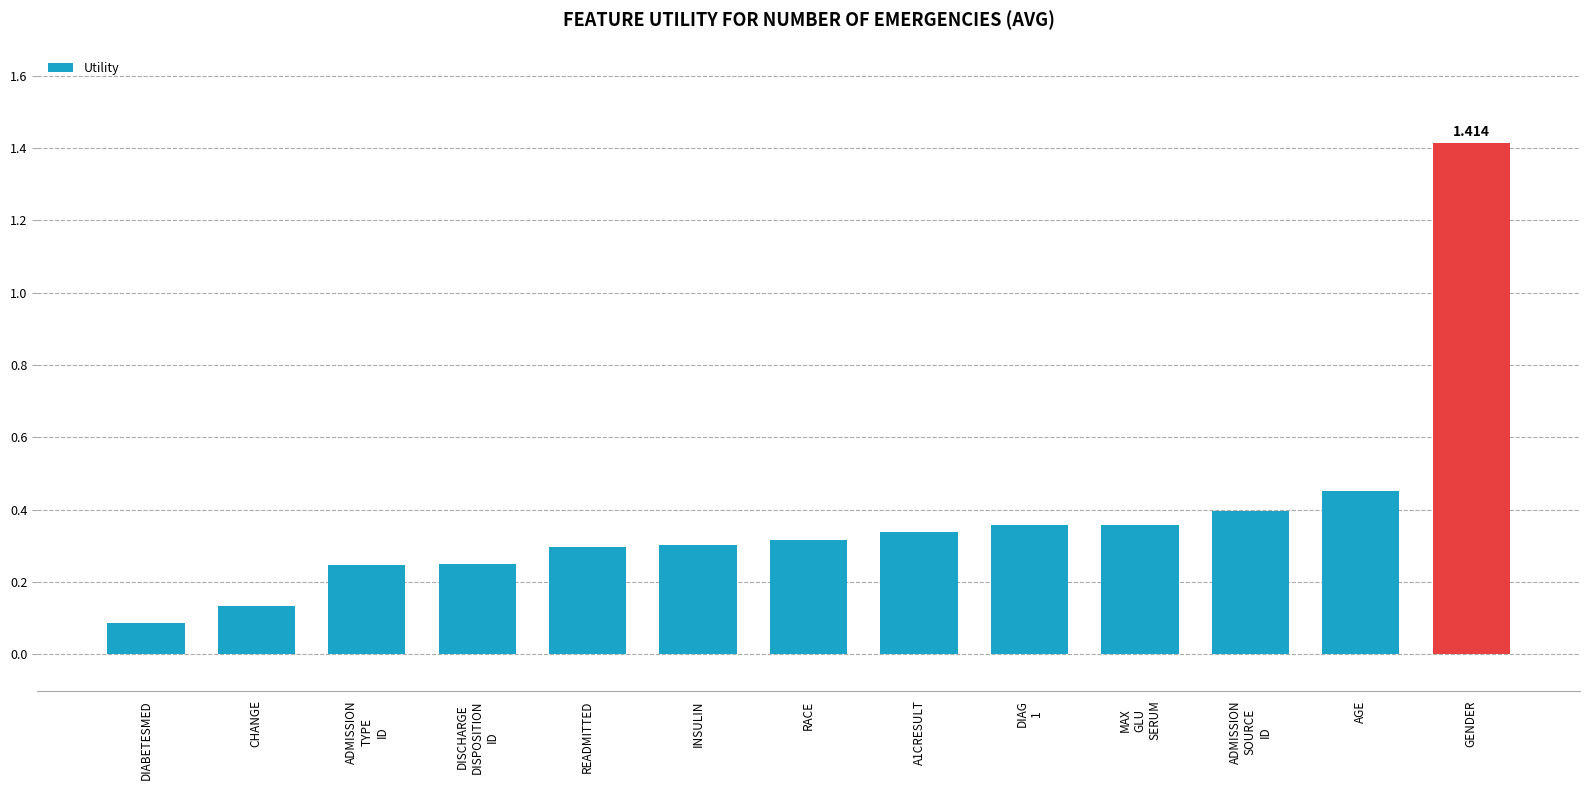

What is the label of the 8th bar from the right?

INSULIN